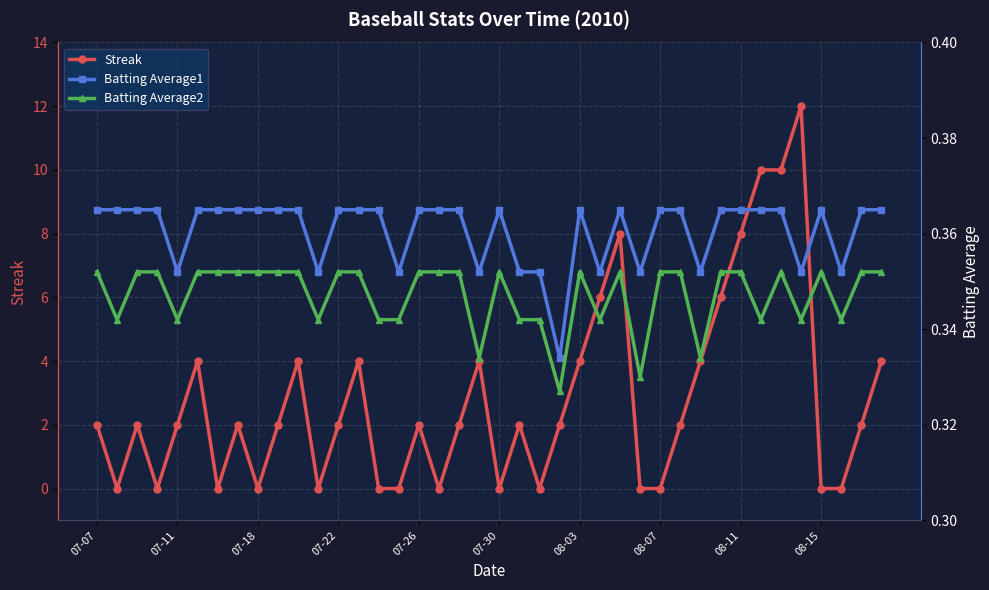

At how many categories does at least one series exceed 7?

5